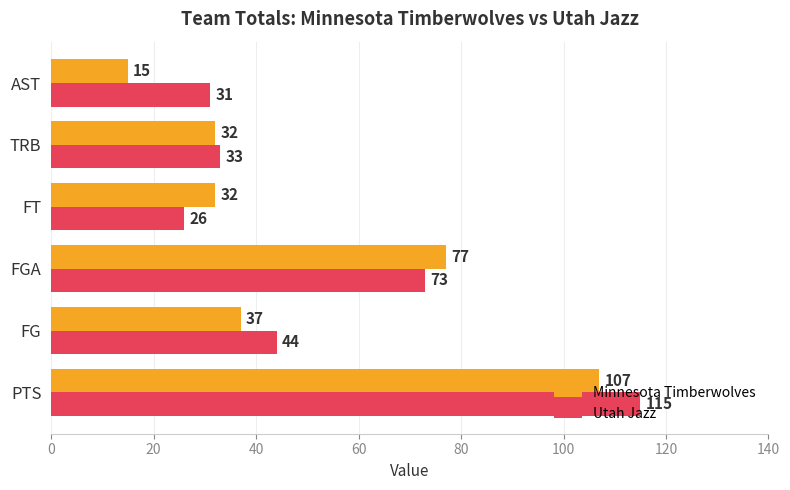

At which label does Minnesota Timberwolves reach its minimum?

AST